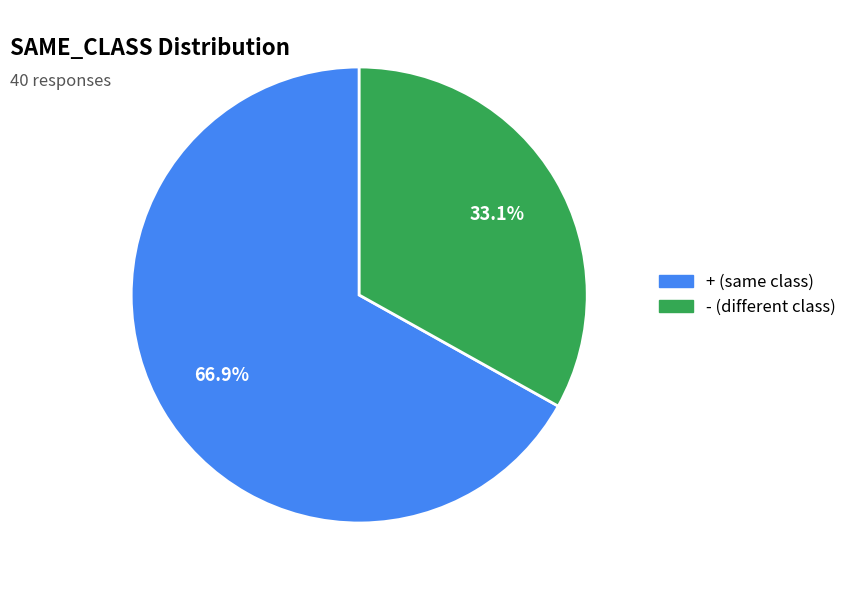

The + slice represents 62% of the pie. True or false?

False